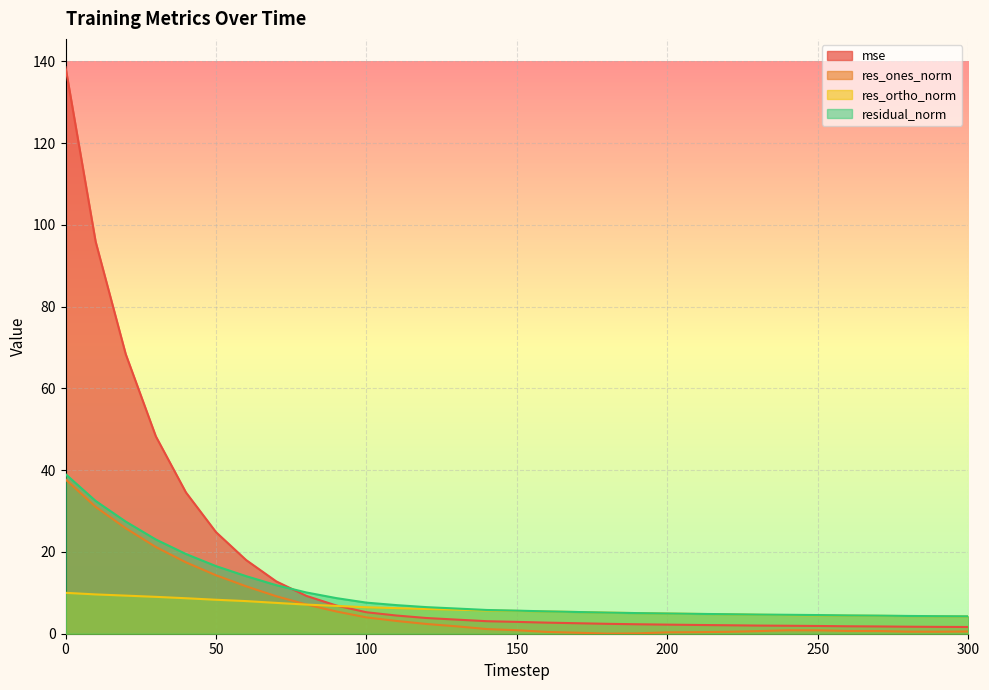

Does the chart display data point markers on the line(s)?

No